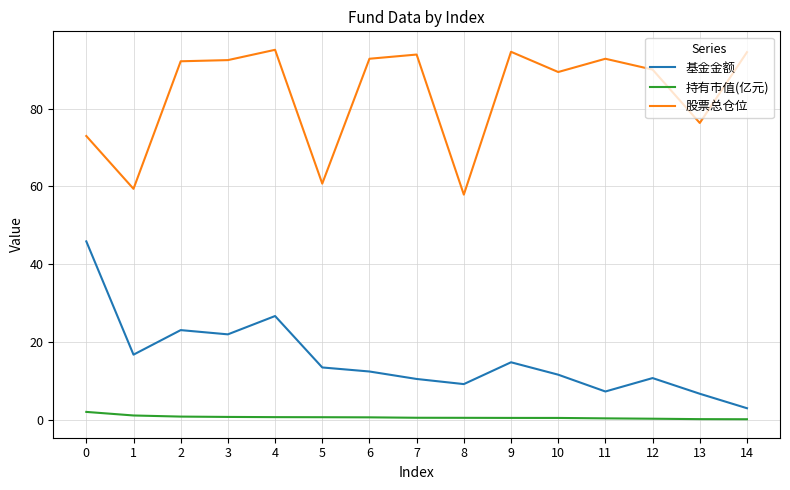

True or false: 股票总仓位 and 基金金额 cross at least once.

False